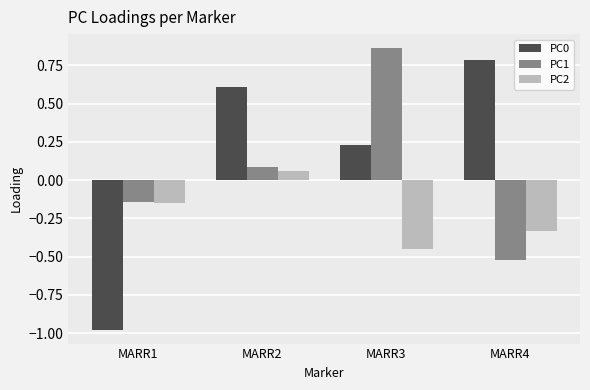

At which label is PC0 closest to 0?

MARR3